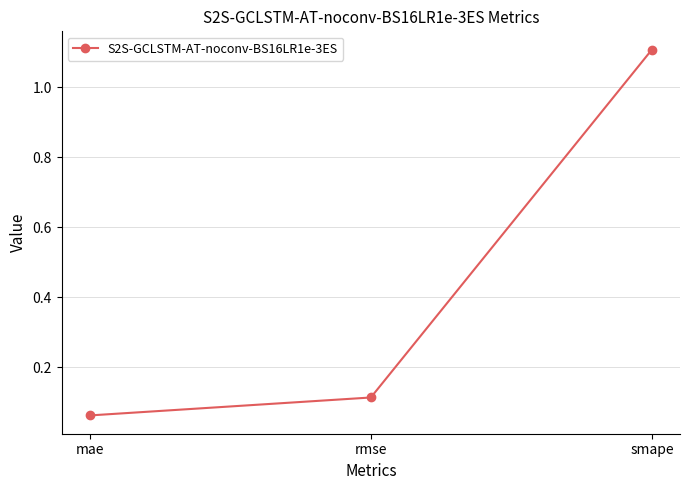

What is the maximum value shown in the chart?

1.1